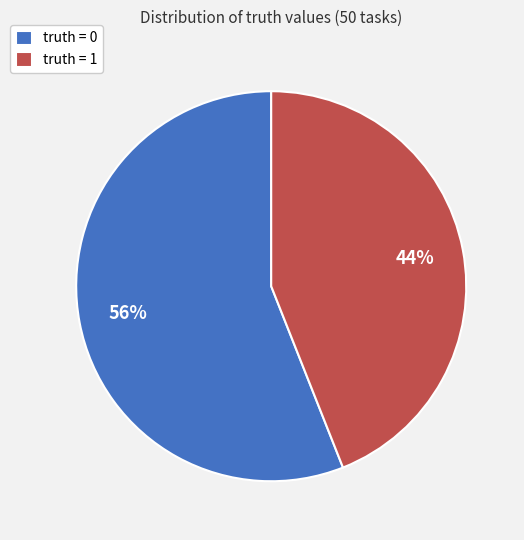

To the nearest percent, what is the combined percentage of truth = 0 and truth = 1?

100%